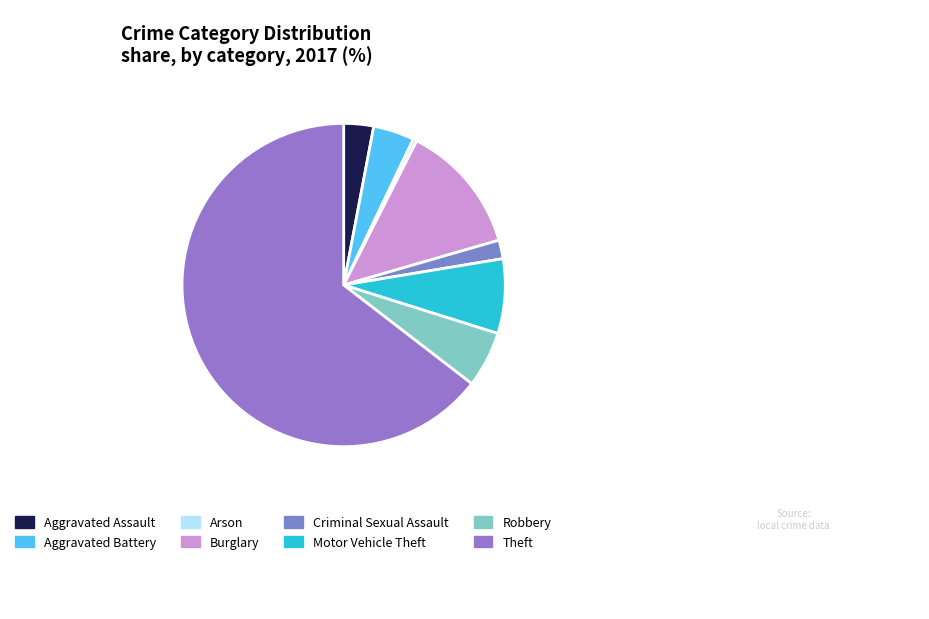

Is it true that Motor Vehicle Theft is 2% of the pie?

False